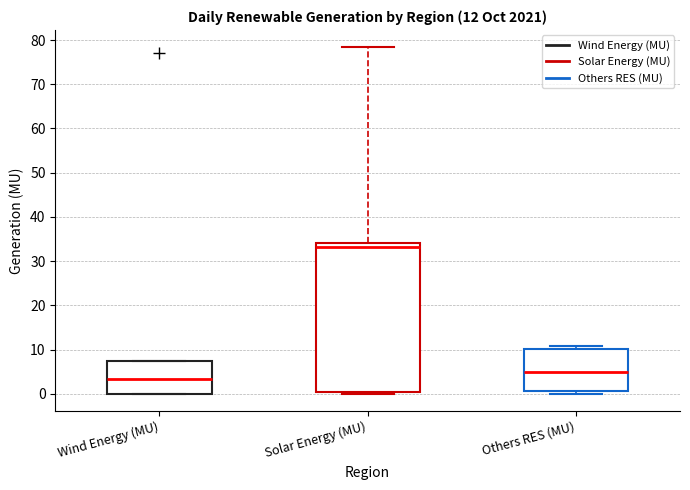

Comparing the boxes themselves (not the whiskers), which one is the tallest?

Solar Energy (MU)